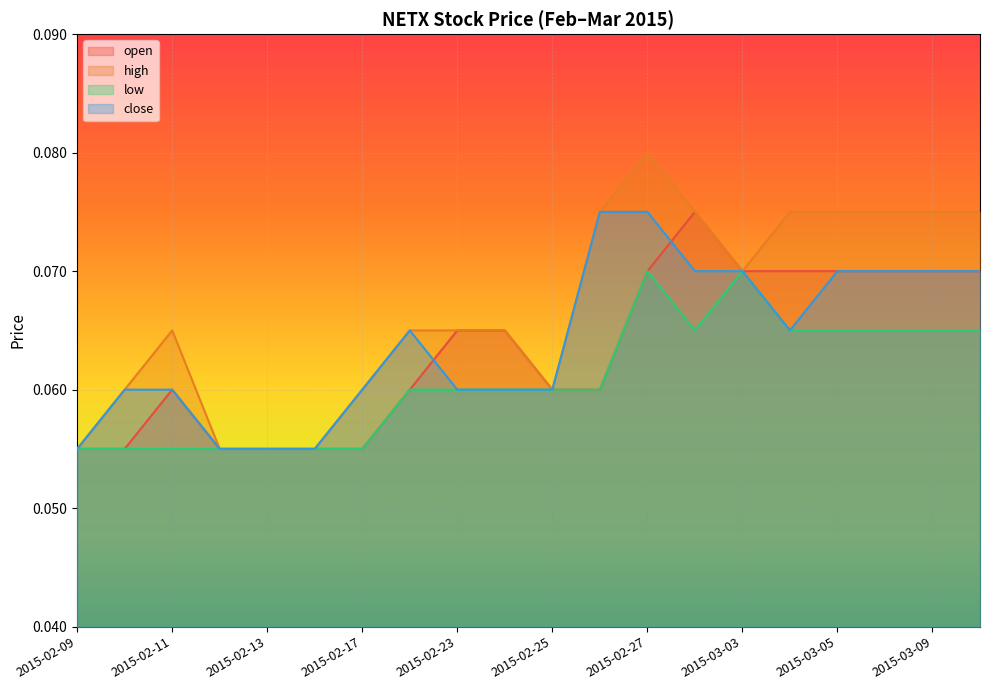

At which label does high reach its minimum?

2015-02-09